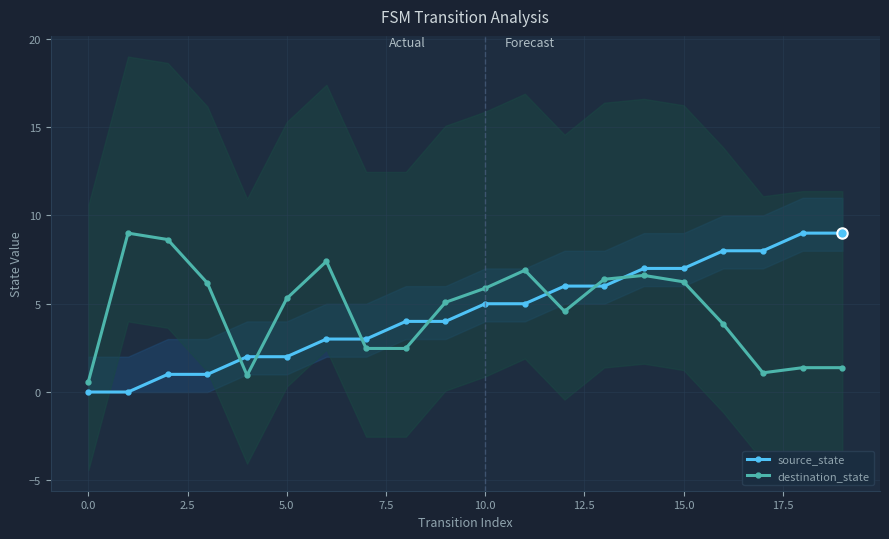

What is the minimum value for destination_state?

0.6